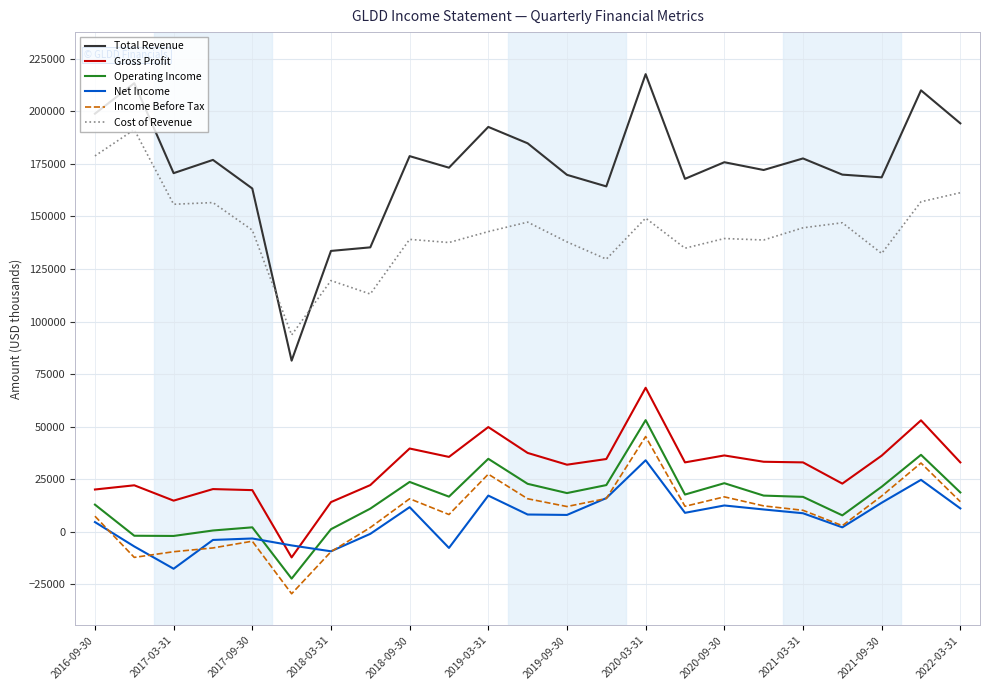

What is the smallest value displayed?

-29500